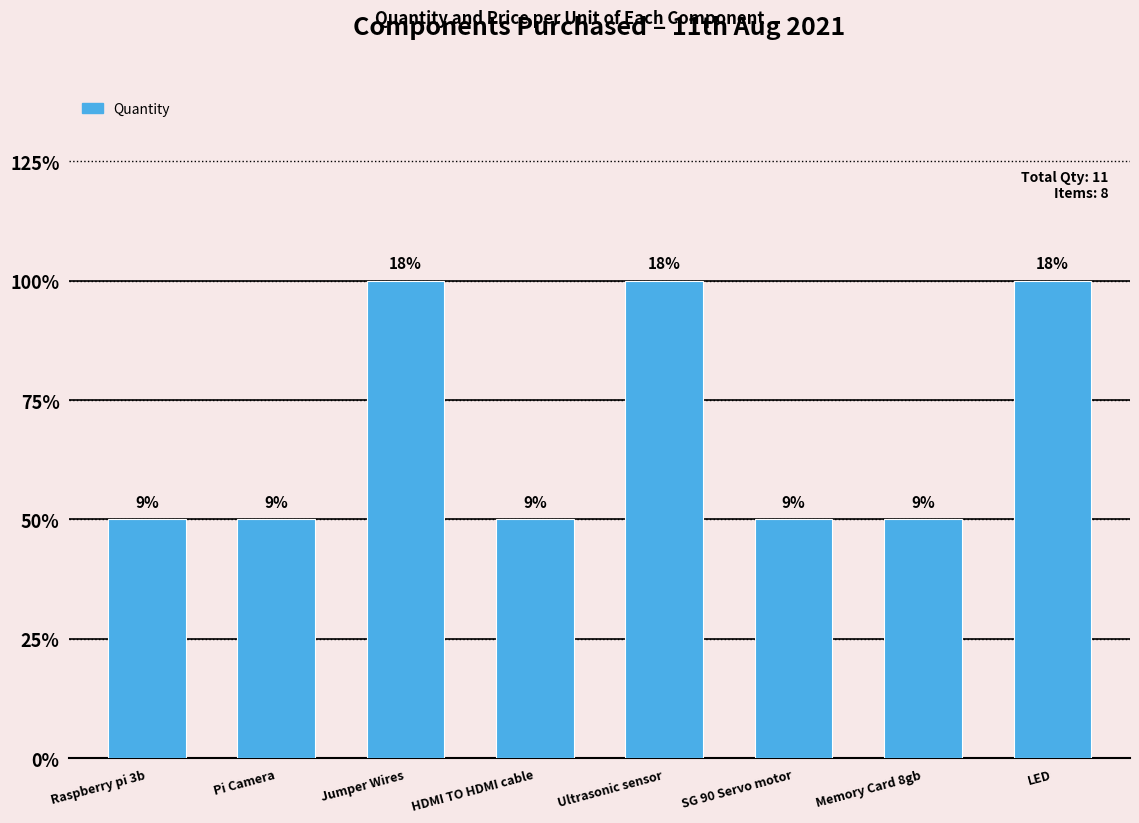

Count the values in the range 1 to 2.

8